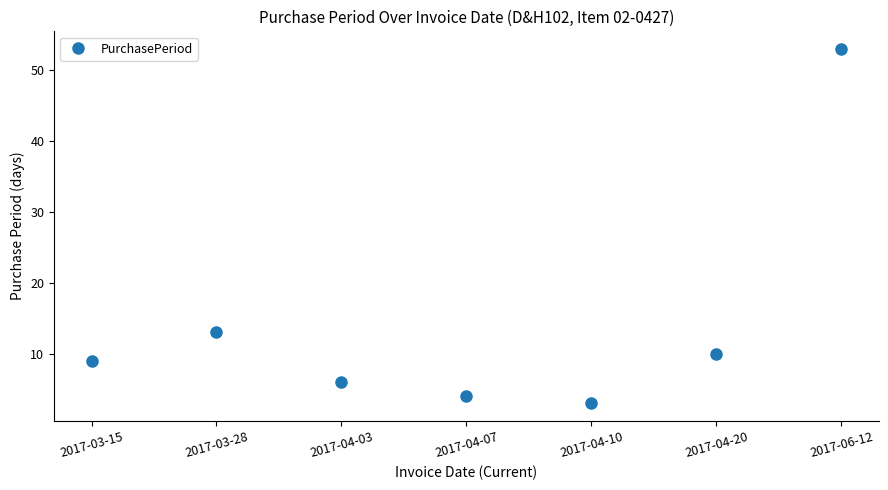

How many interior local peaks (higher than both neighbors) does the data have?

1